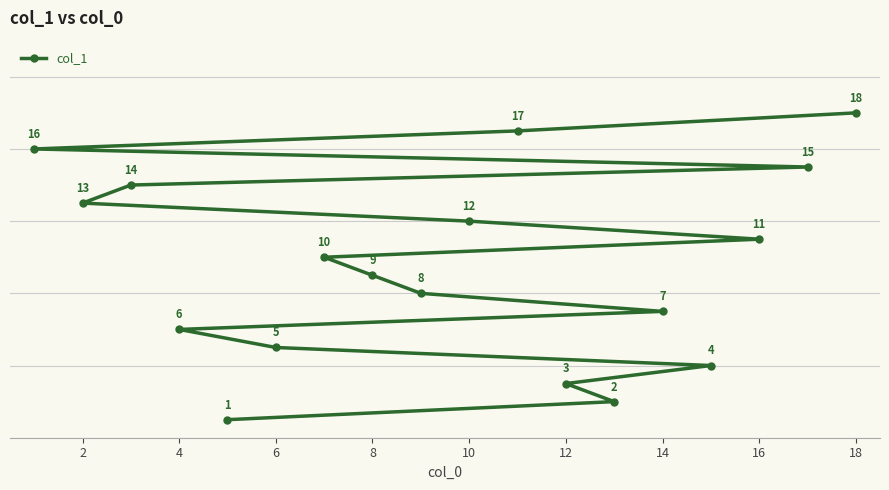

At which label is the value closest to 9?

8